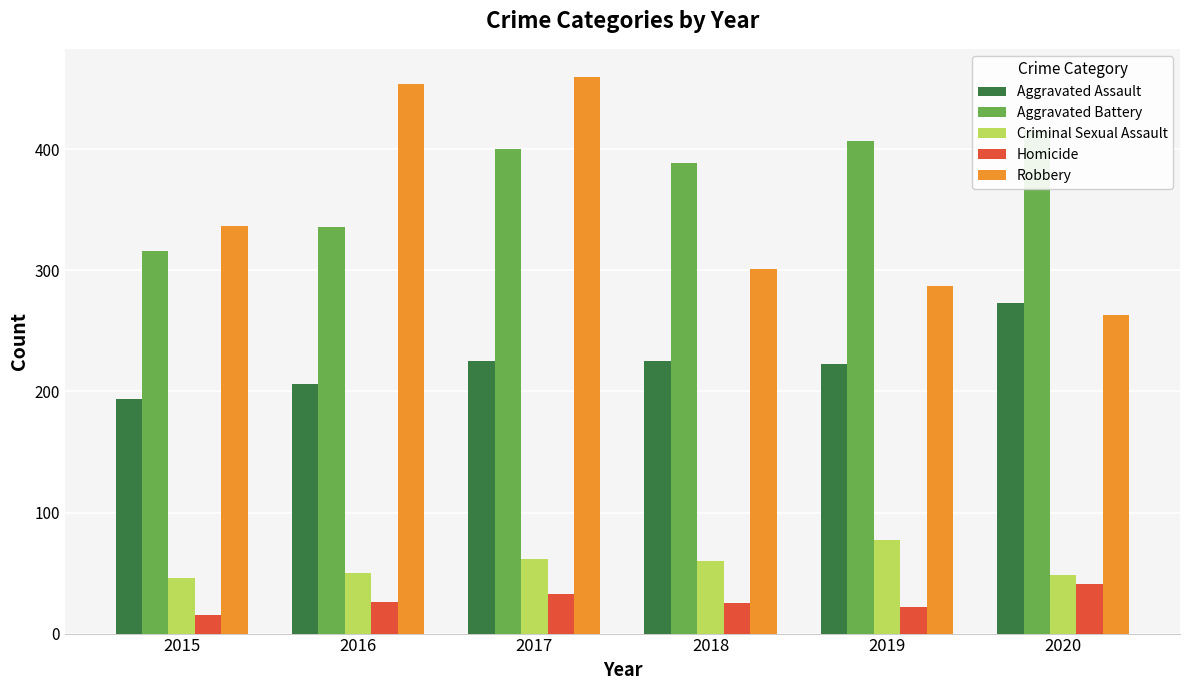

How many bars are there in total?

30